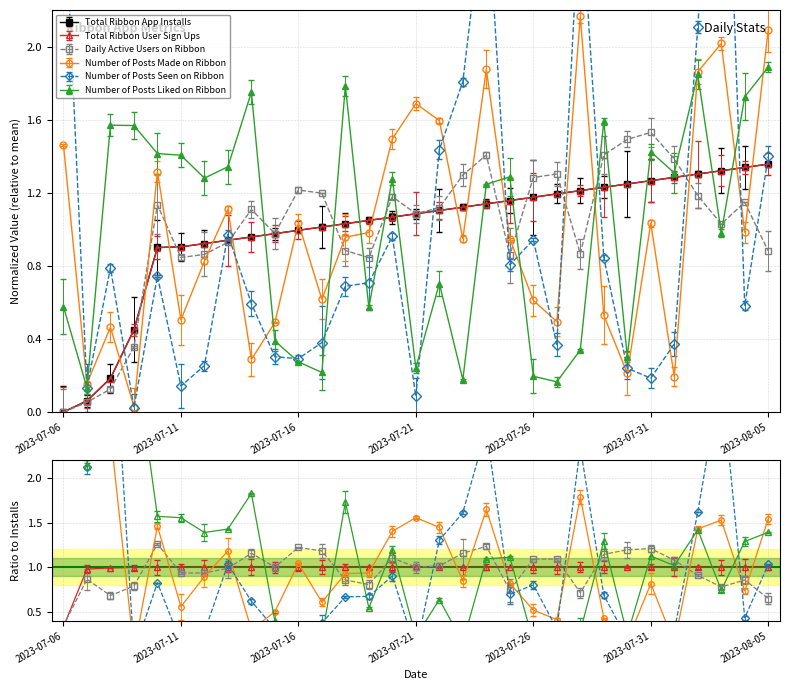

What is the spread (max minus min) of values at 2023-07-07?

0.1